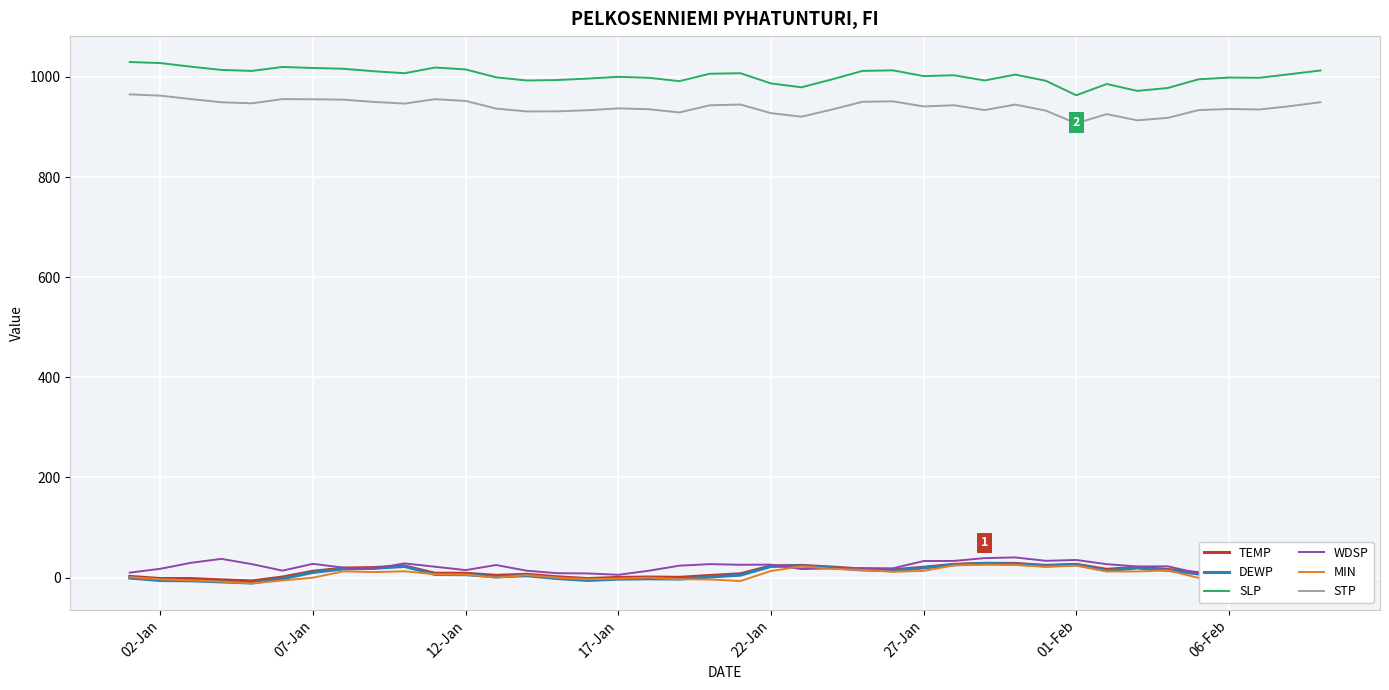

What is the maximum value shown in the chart?

1029.7